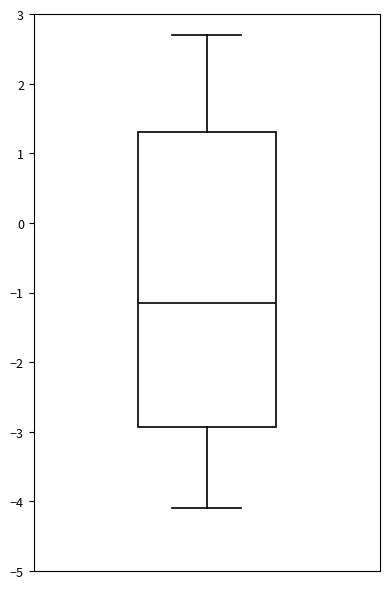

Read this box plot against the y-axis: the position of the median line, the range covered by the box, and the ends of both whiskers. The values are not printed on the chart, so give them approximately, as read against the axis.

median -1.1, box -2.9 to 1.3, whiskers -4.1 to 2.7